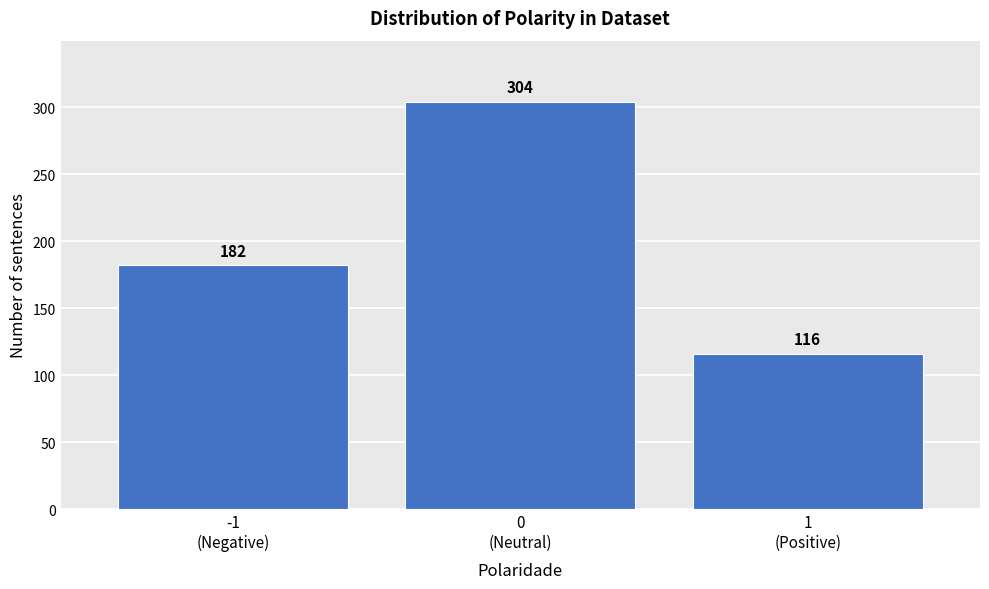

Reading left to right, list all the values displayed in this chart.

182	304	116